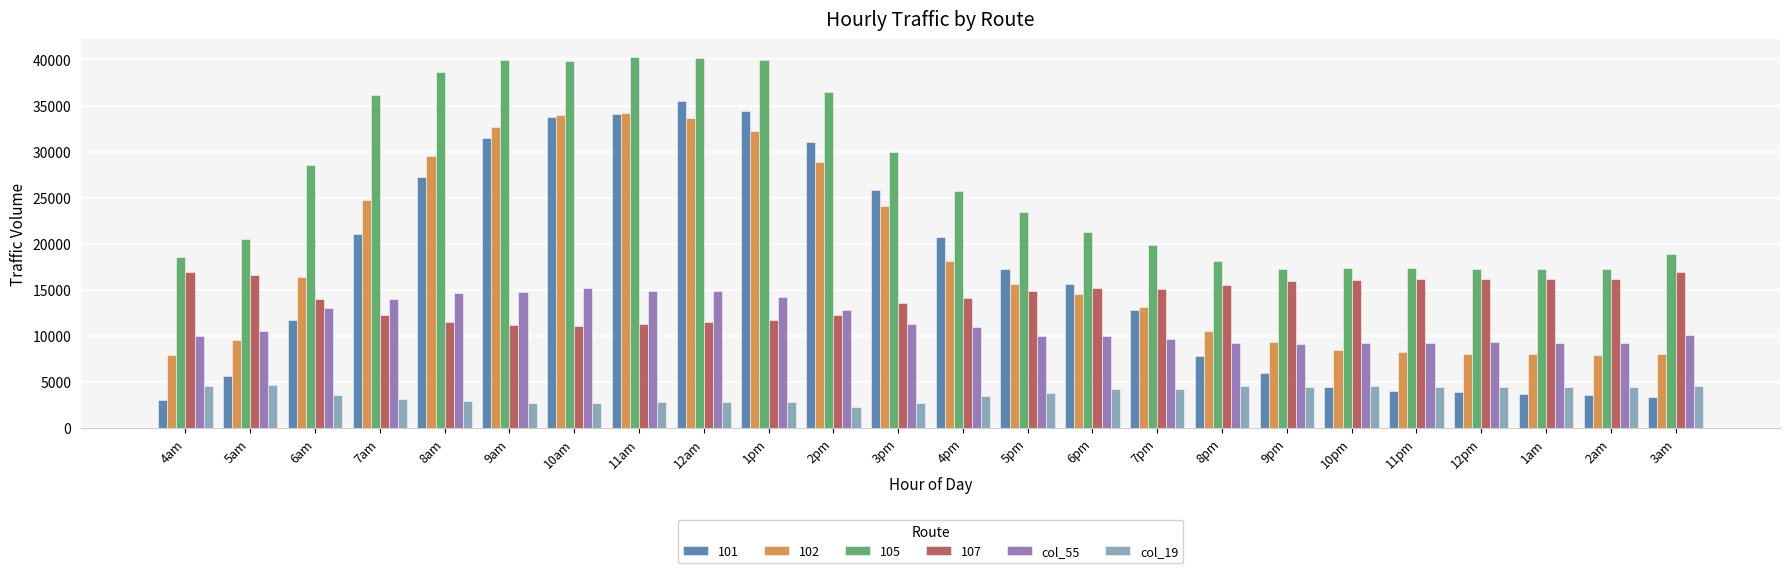

How many categories are shown in the chart?

24